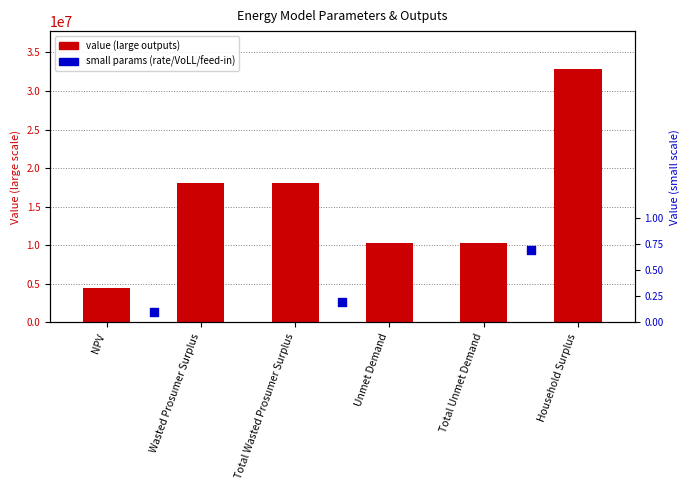

What is the change in value from Unmet Demand to Household Surplus?

+22554181.4